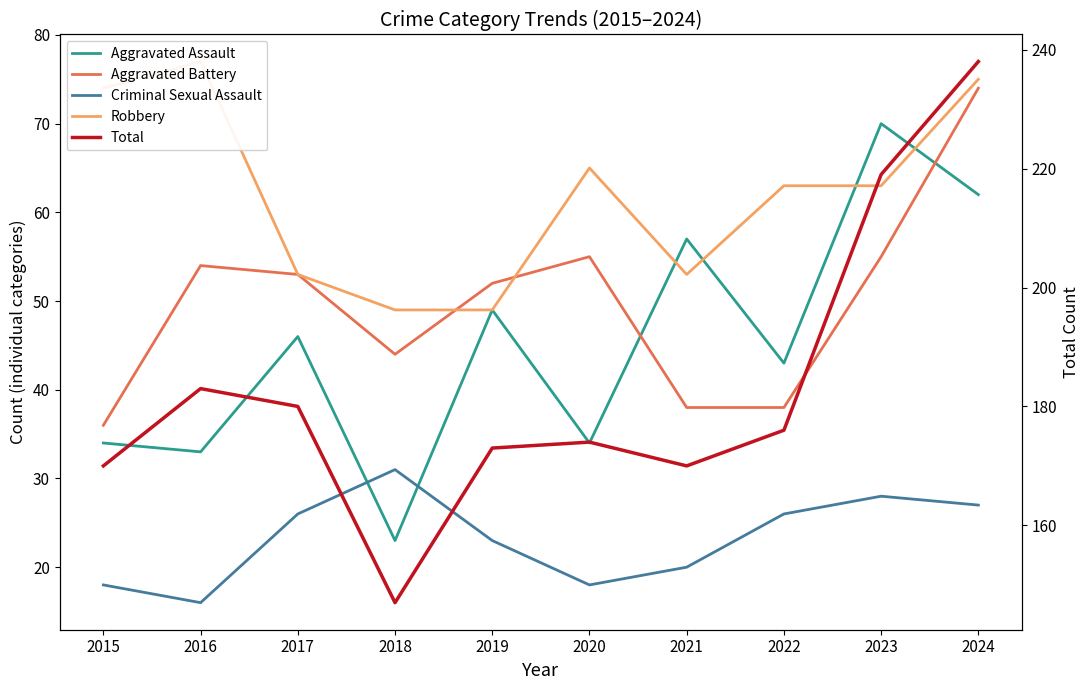

Where is Criminal Sexual Assault nearest to the value 23?

2019